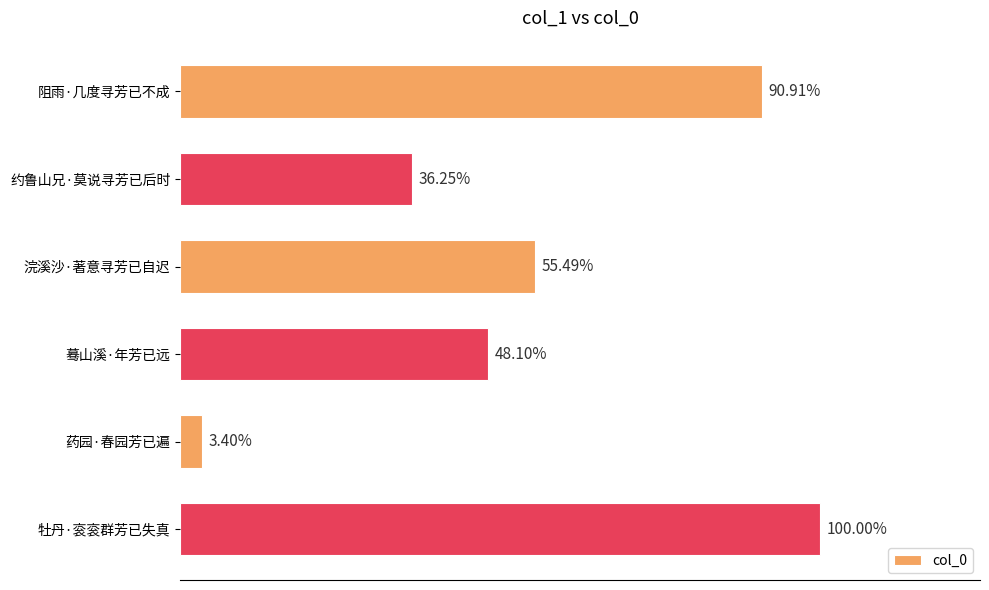

Does the chart contain any negative values?

No